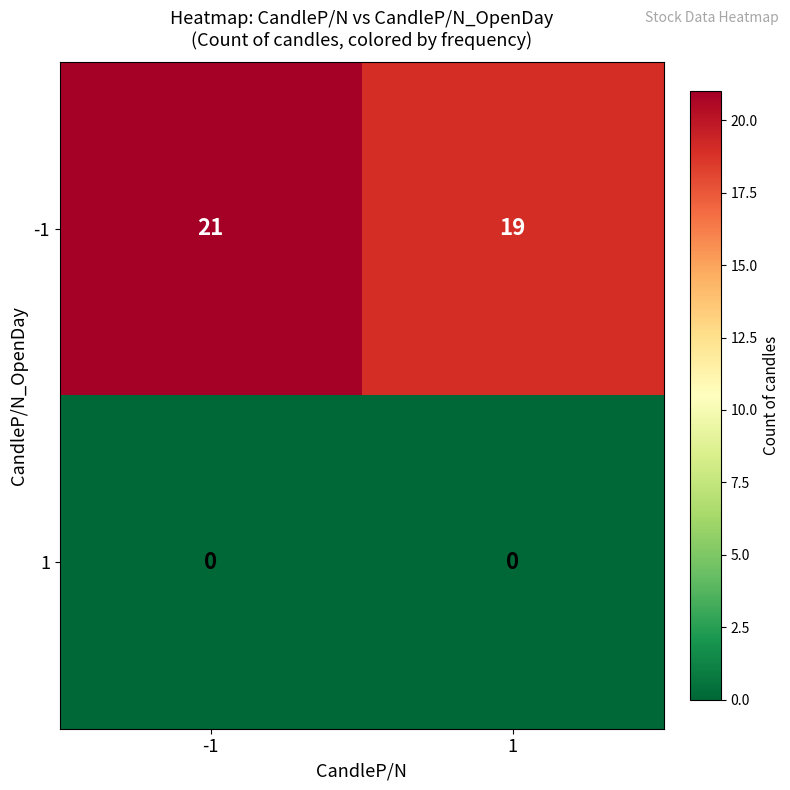

What is the sum of all -1 values?

40